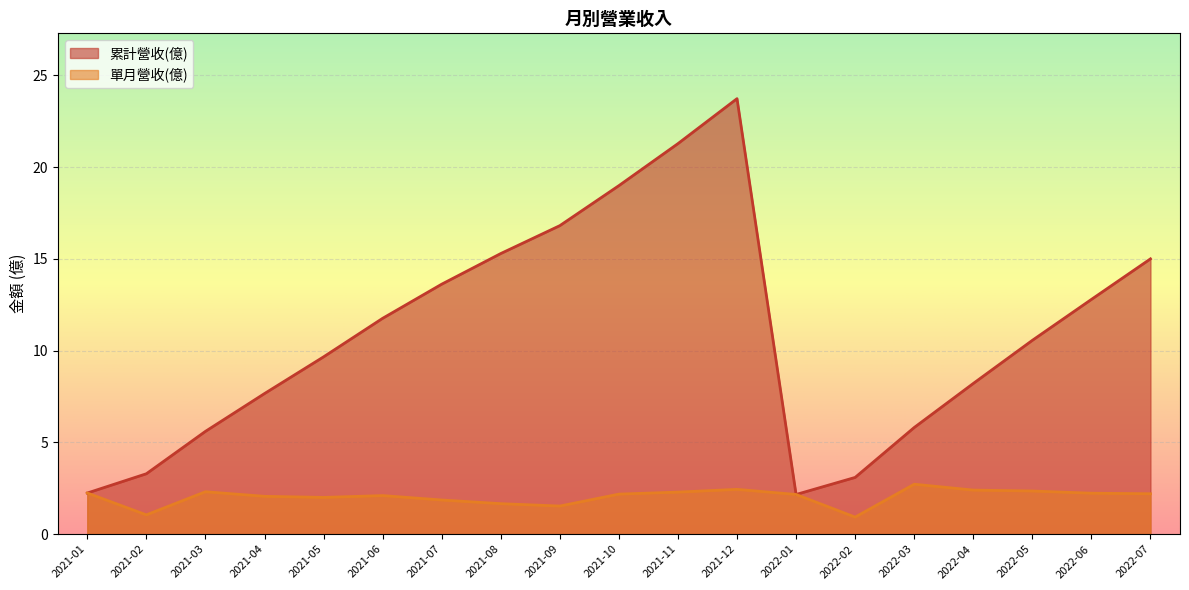

True or false: 單月營收(億) and 累計營收(億) cross at least once.

False